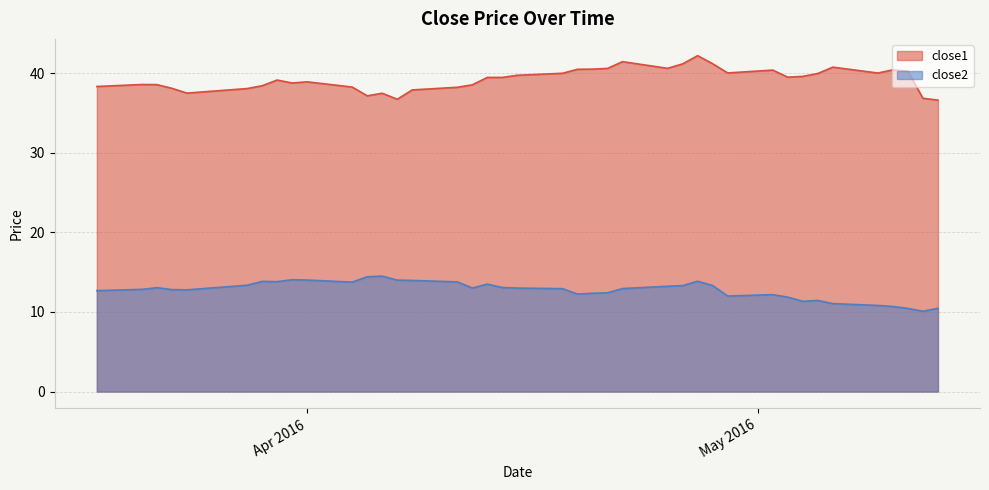

True or false: close1 and close2 cross at least once.

False